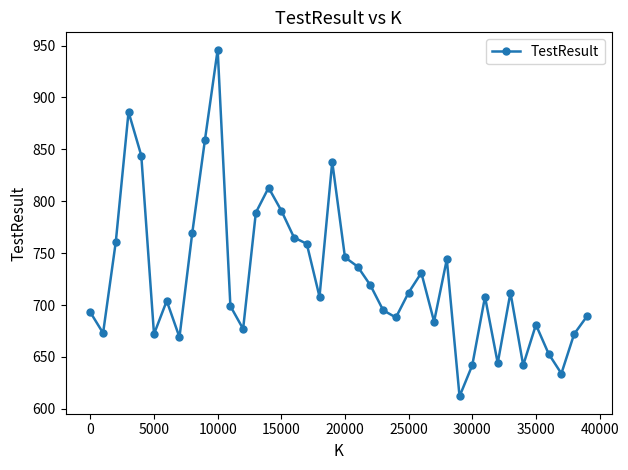

What is the value of the 28th point from the left?

684